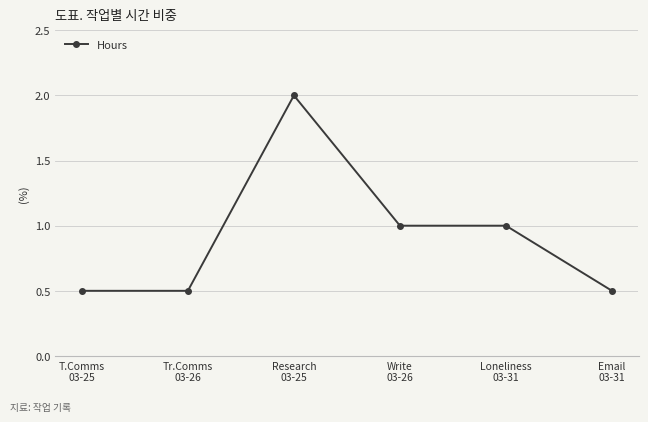

Where does the data first go above 1?

Research
03-25